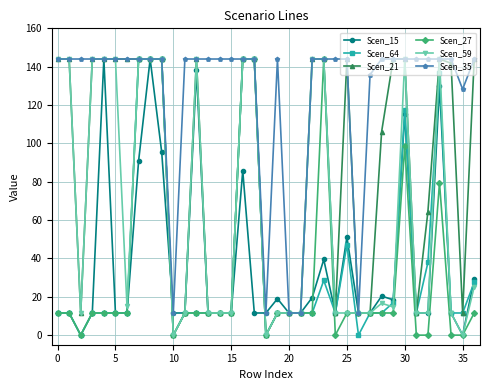

At how many categories does at least one series exceed 60?

32